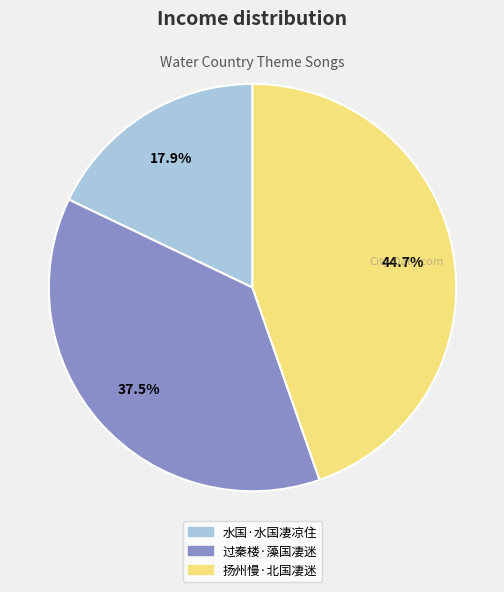

What is the smallest slice in the pie chart?

水国·水国凄凉住